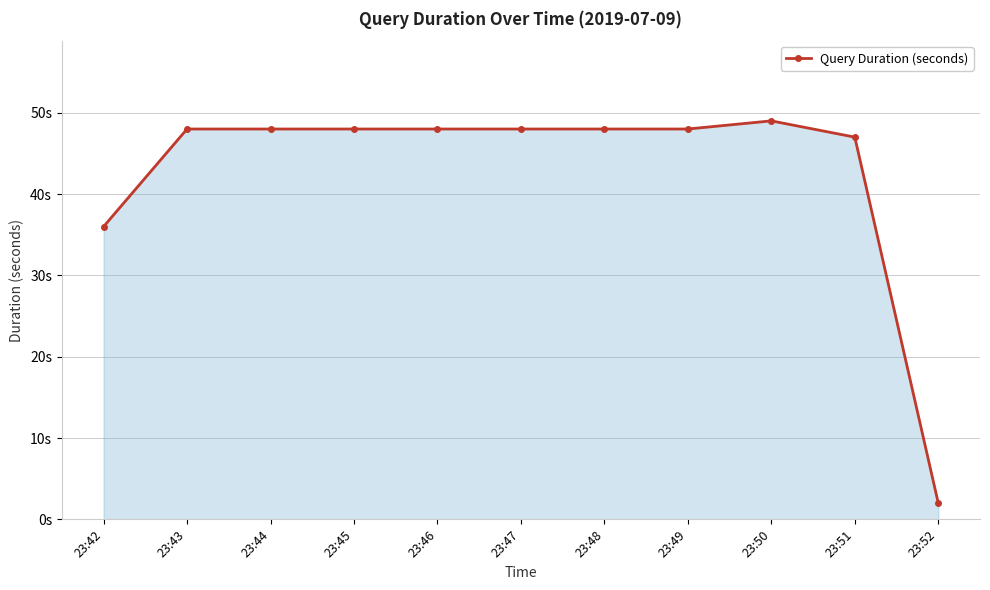

List the labels in order of value, smallest first.

23:52, 23:42, 23:51, 23:43, 23:44, 23:45, 23:46, 23:47, 23:48, 23:49, 23:50